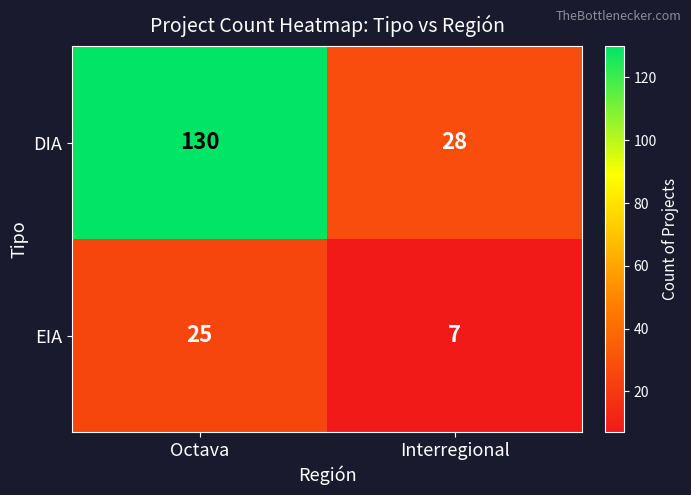

The DIA series shows 6 at Interregional. True or false?

False